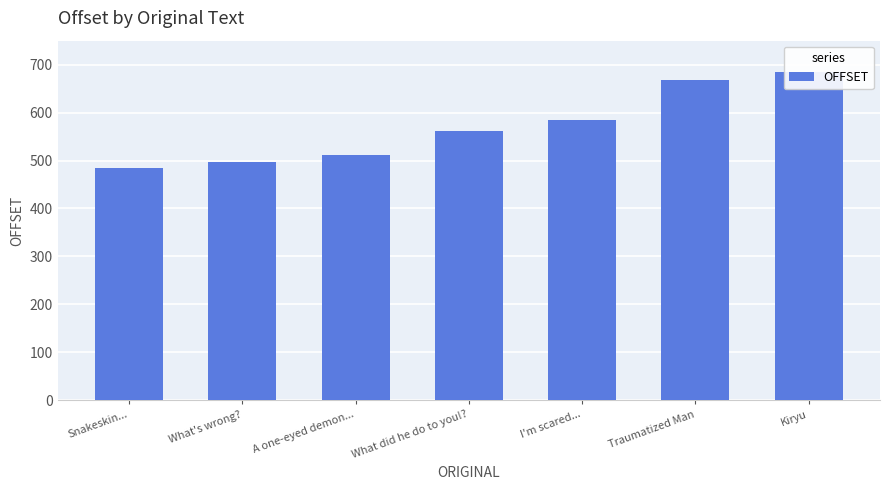

How many data points are less than 561?

3